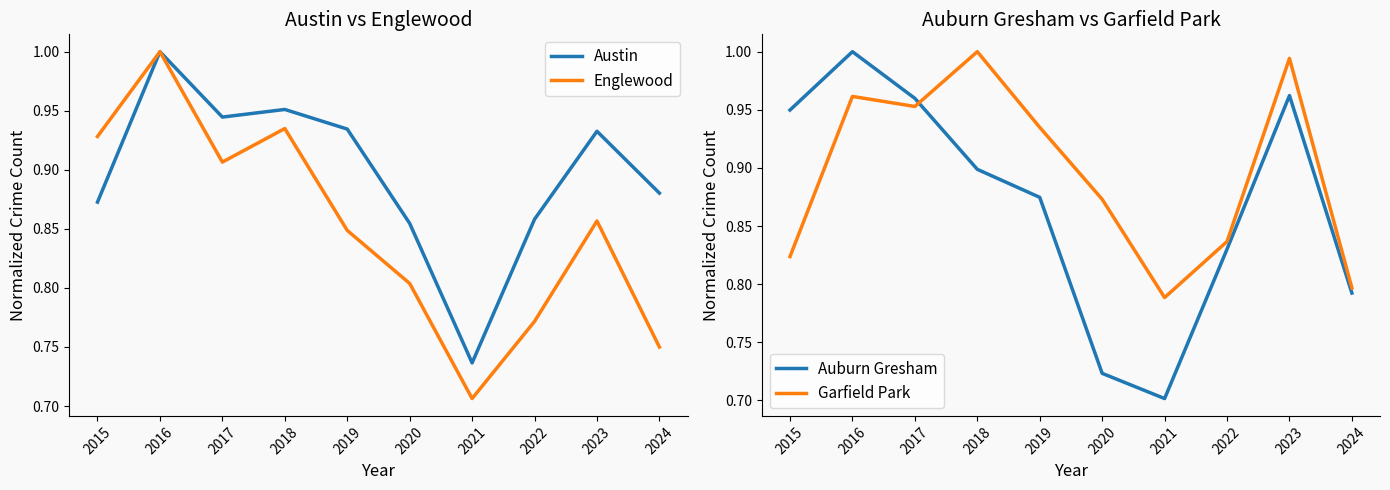

Count the Austin values in the range 0 to 1.

10